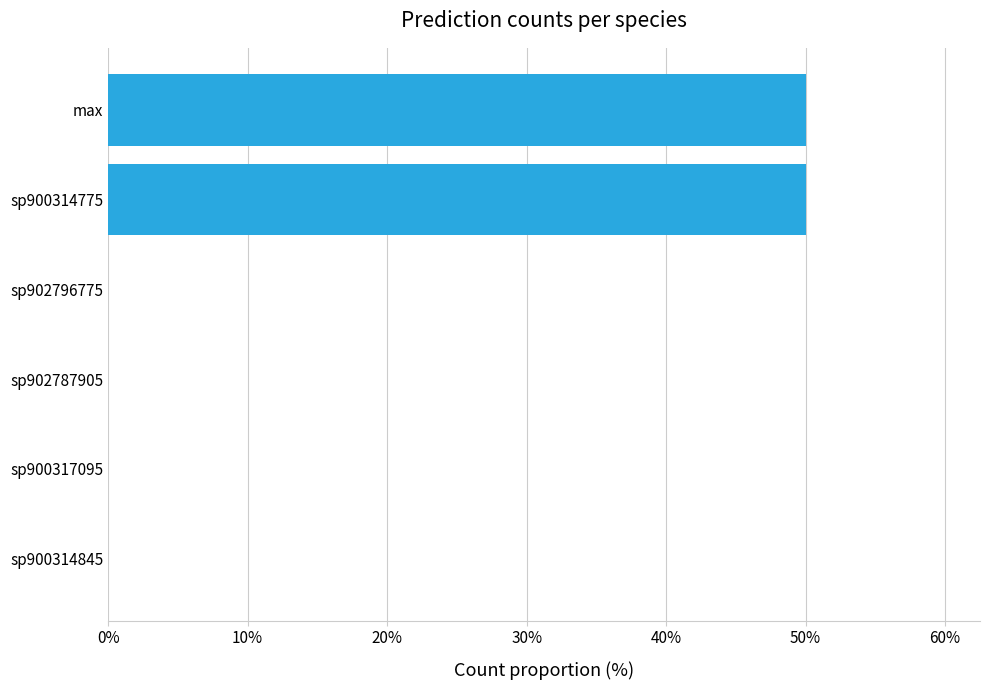

Is it true that the value at sp902787905 is 19?

False